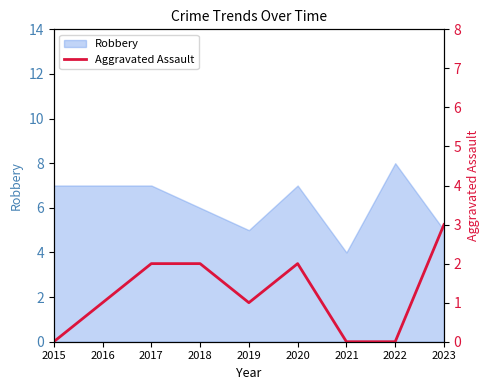

The value of Robbery at 2015 is 7. True or false?

True